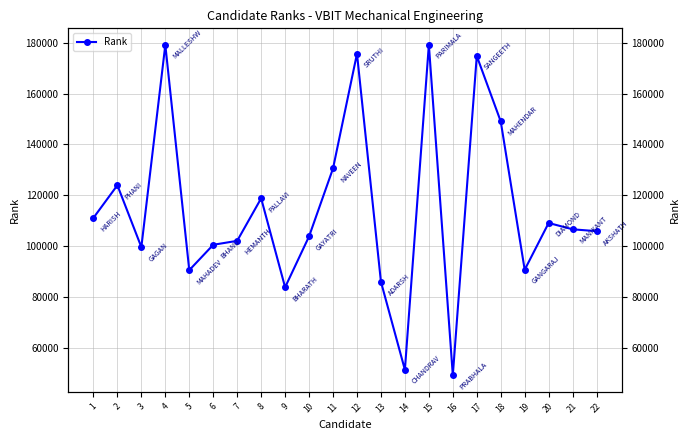

Reading left to right, list all the values displayed in this chart.

111121	123960	99609	179194	90536	100525	102083	118806	83801	103821	130569	175717	85974	51323	179215	49196	174836	149082	90697	109111	106621	105884